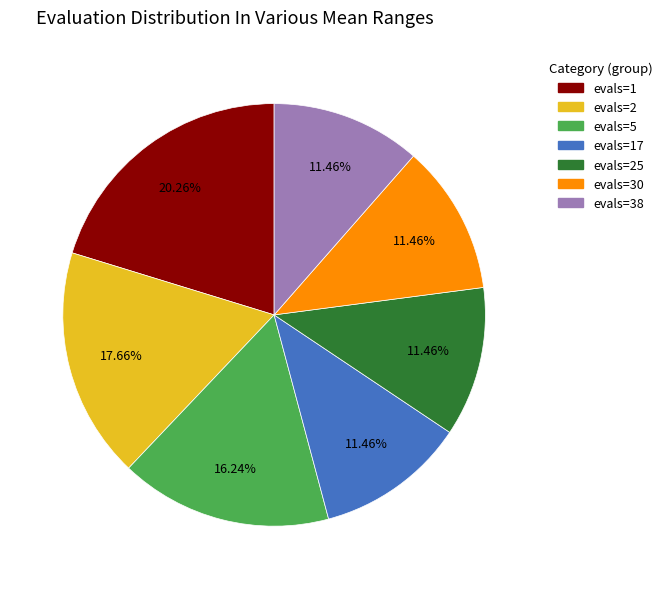

Is it true that evals=17 is 1% of the pie?

False